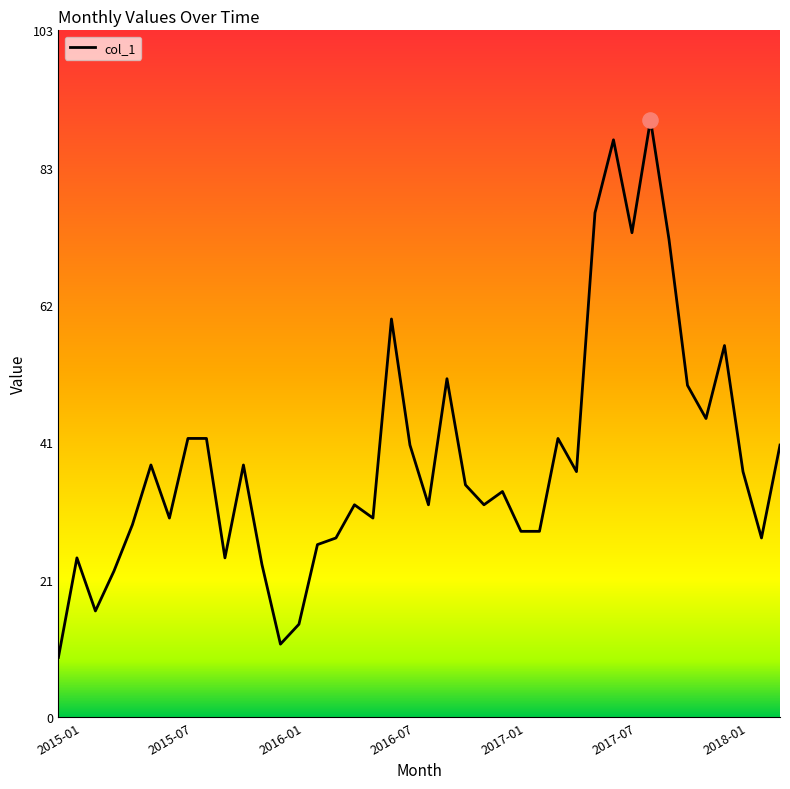

What is the smallest value displayed?

9